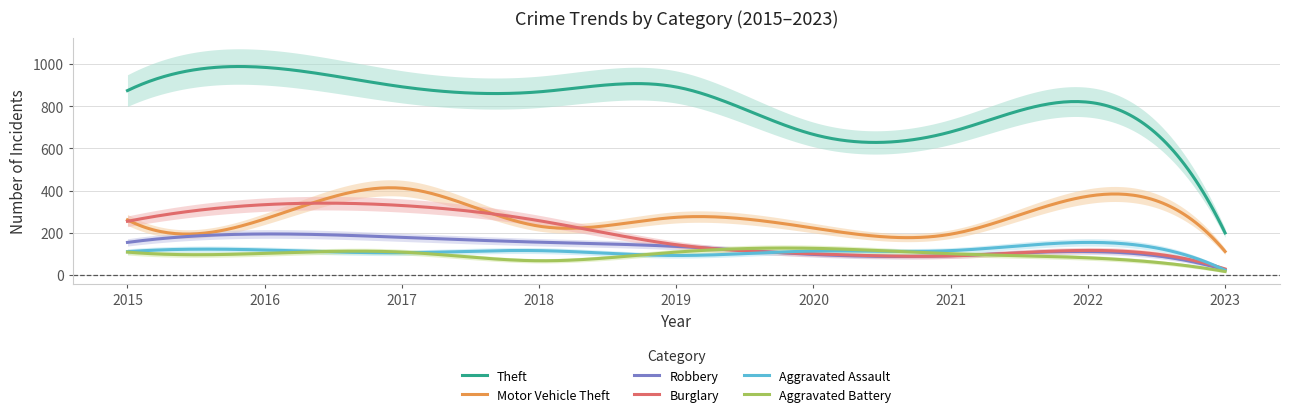

What is the total value across all series at 2016?

1996